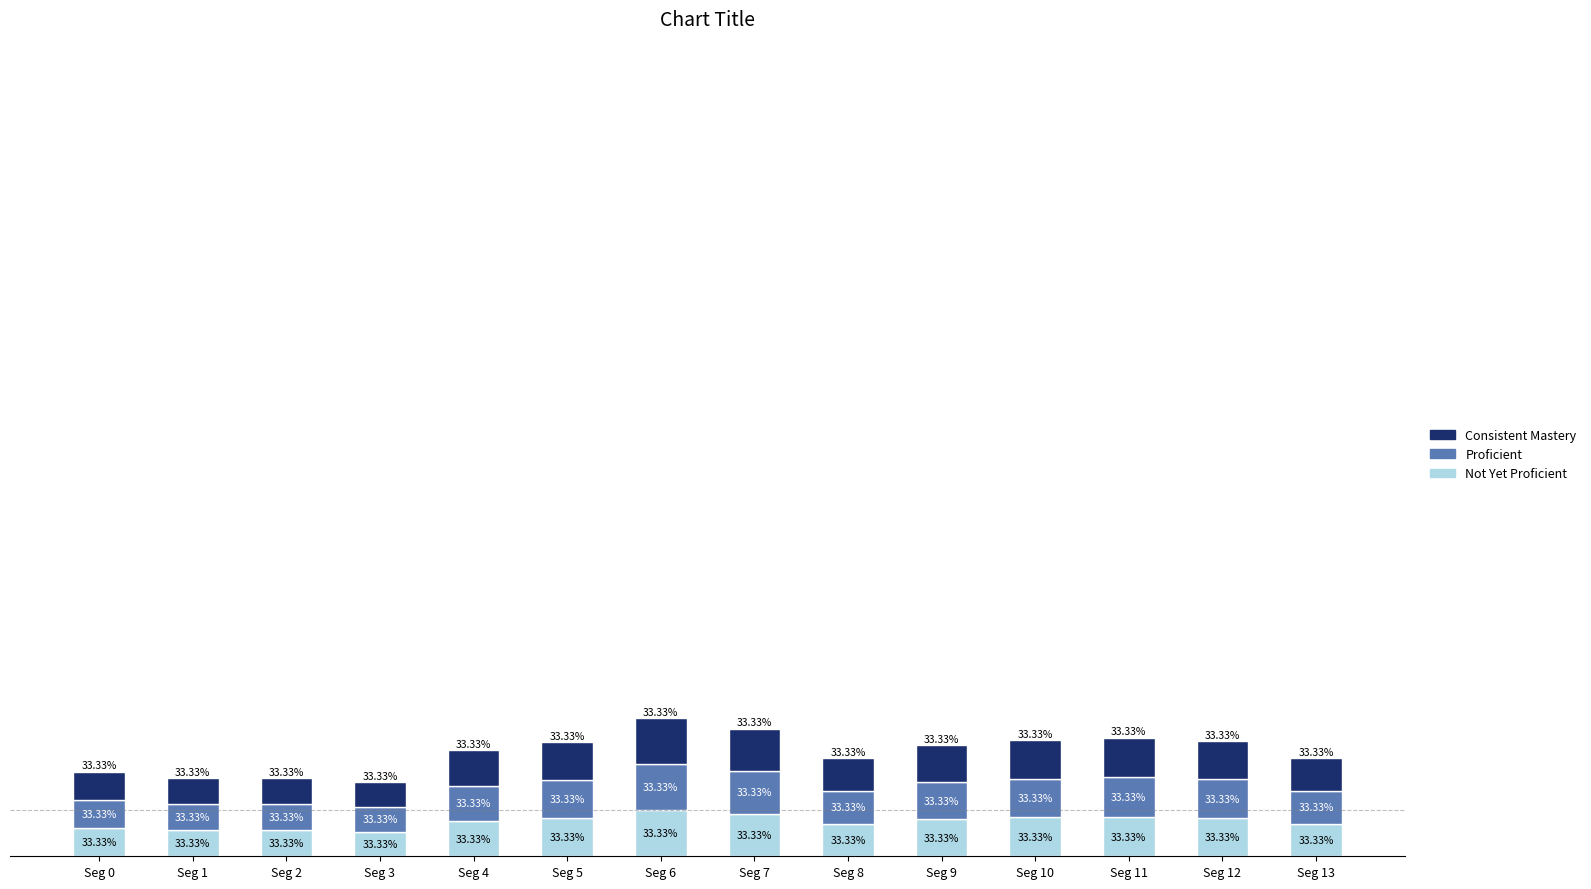

What is the total value across all series at Seg 12?

8560.0